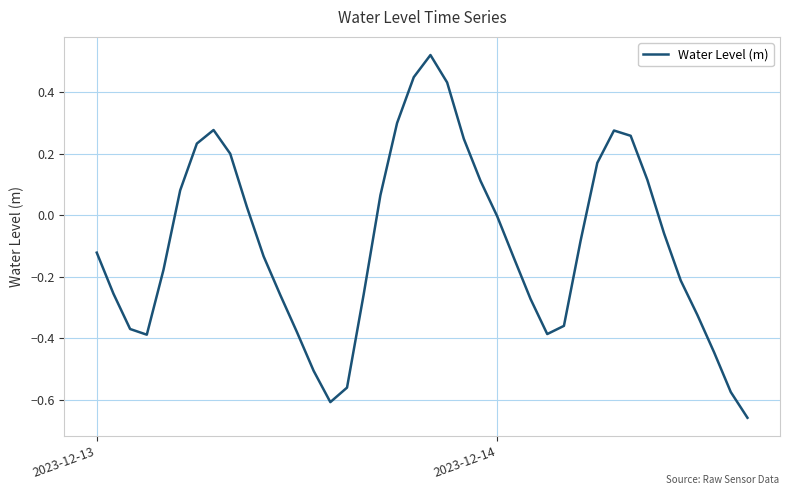

What is the difference between the maximum and second lowest values?

1.1